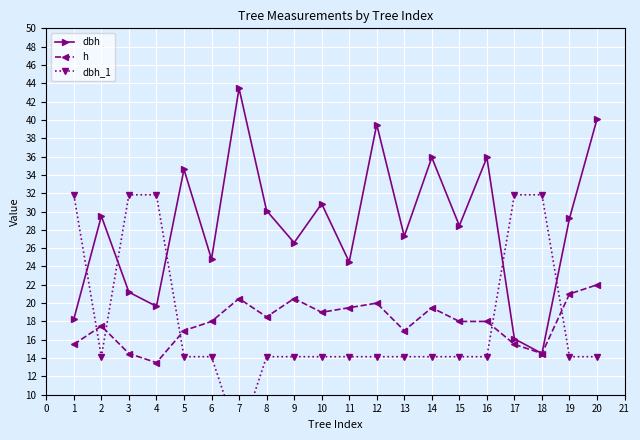

How many distinct data groups are displayed?

3